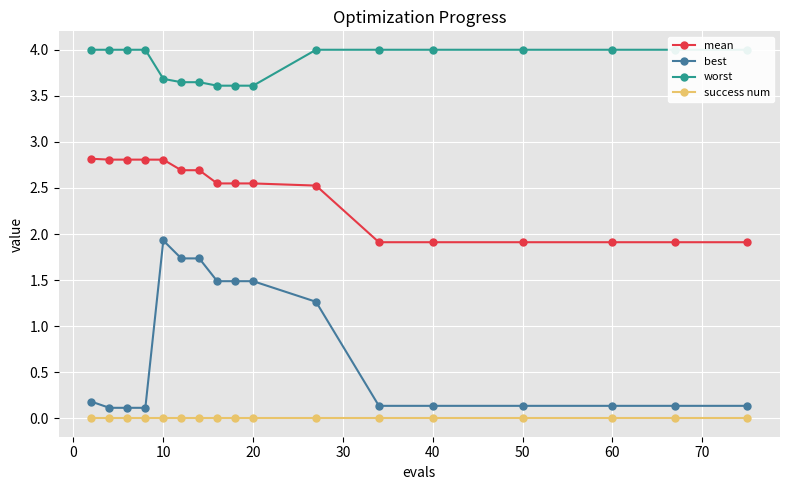

Which category has the highest value in the best series?

10